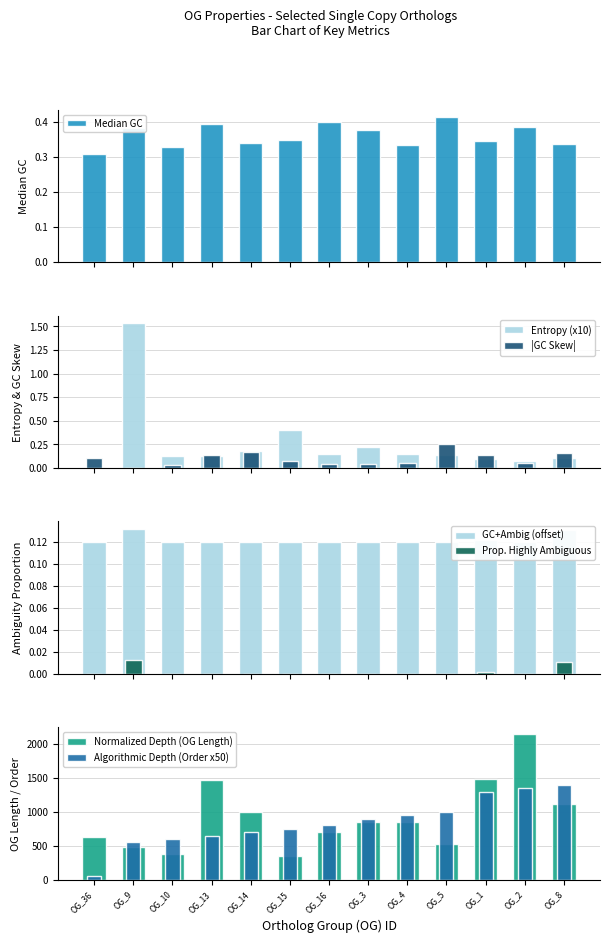

The value of Median GC at OG_3 is 0.2. True or false?

False